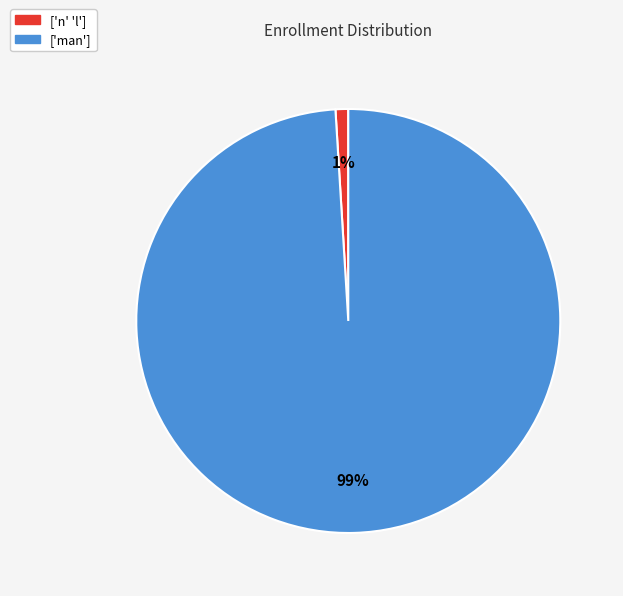

The ['n' 'l'] slice represents 11% of the pie. True or false?

False